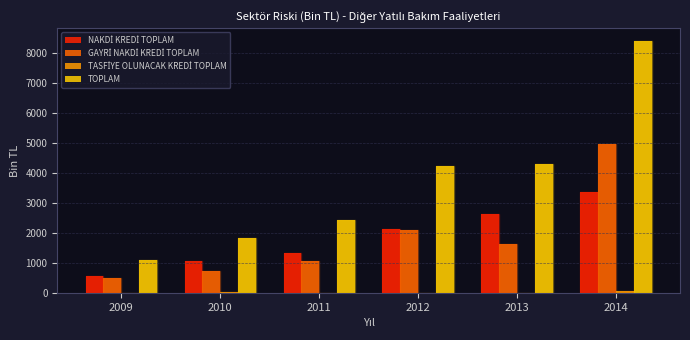

Between 2012 and 2014, which series saw the biggest shift?

TOPLAM